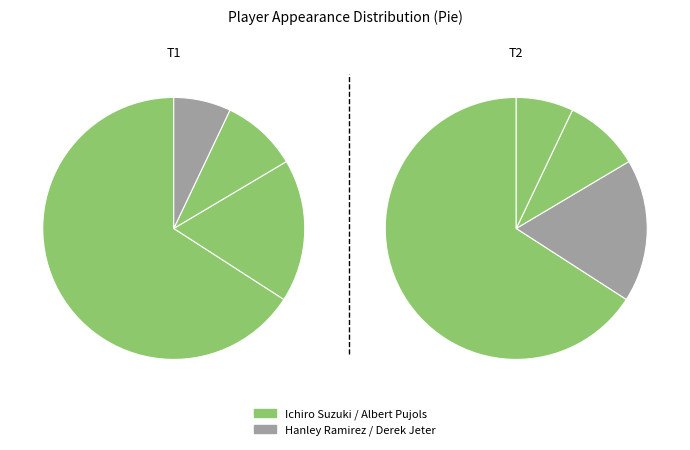

To the nearest percent, what percentage of the pie is Derek Jeter?

7%